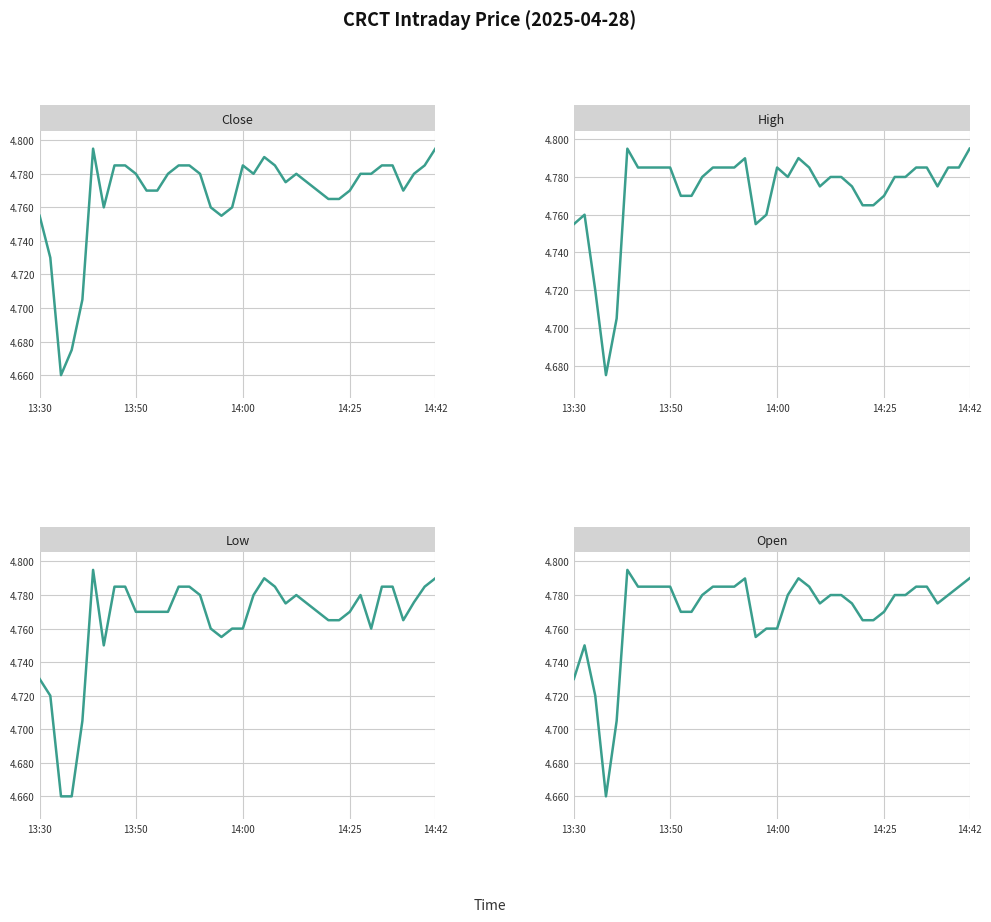

After their last crossing, which series has the higher values: Close or Open?

Close